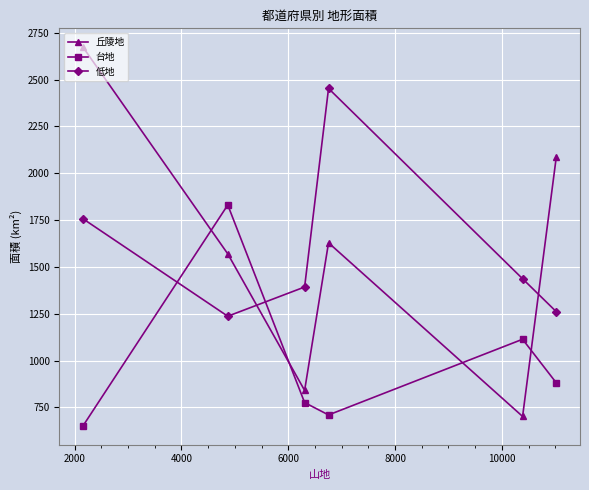

What is the difference between the second highest and second lowest values in the 丘陵地 series?

1248